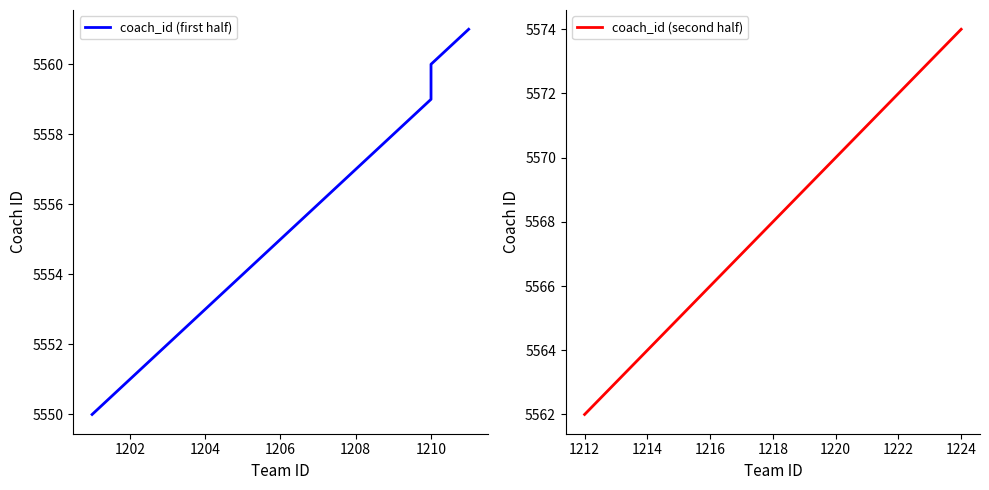

Reading left to right, extract all data points from this chart.

1201=5550	1202=5551	1203=5552	1204=5553	1205=5554	1206=5555	1207=5556	1208=5557	1209=5558	1210=5559	1210=5560	1211=5561	1212=5562	1213=5563	1214=5564	1215=5565	1216=5566	1217=5567	1218=5568	1219=5569	1220=5570	1221=5571	1222=5572	1223=5573	1224=5574